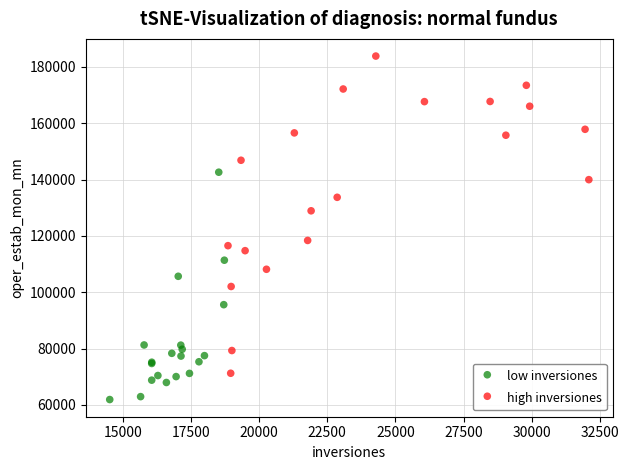

Which series has the widest spread of Y values?

high inversiones